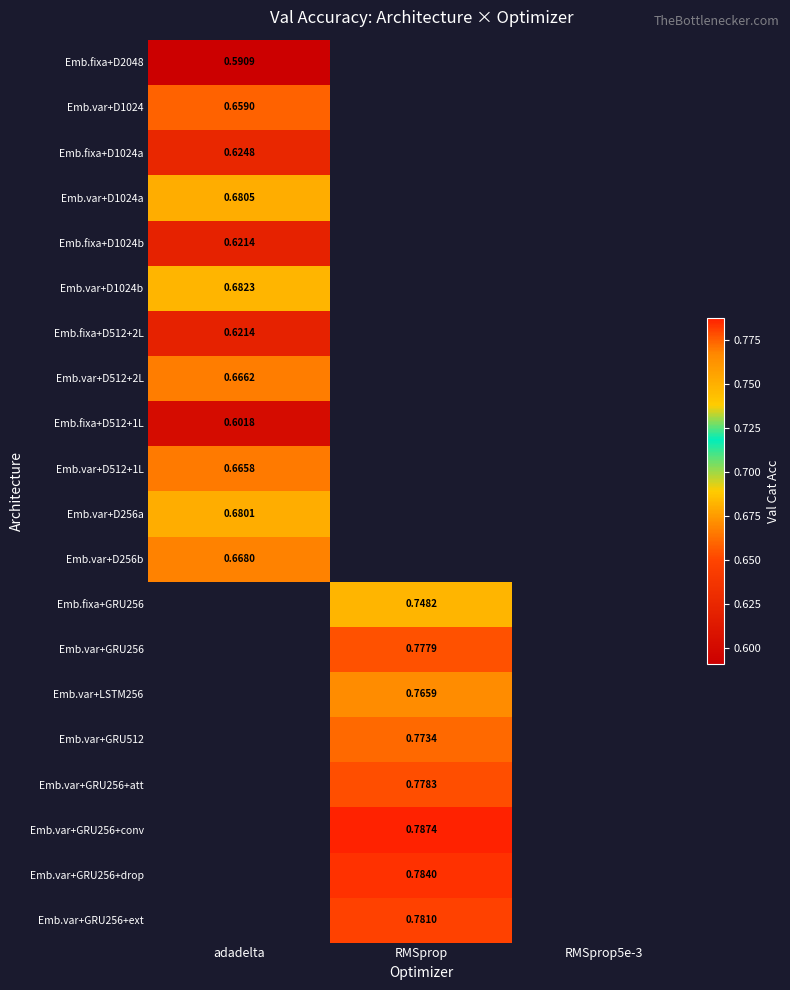

Is the value of Emb.var+D512+2L at adadelta greater than the value of Emb.var+D512+1L at adadelta?

Yes